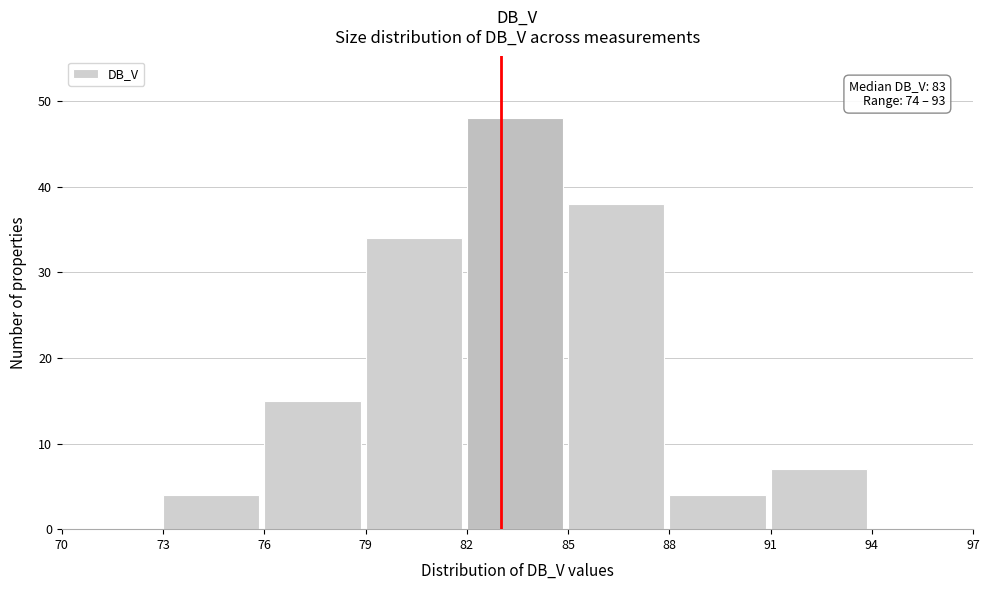

Over which range of the x-axis is the bar tallest?

82 to 85